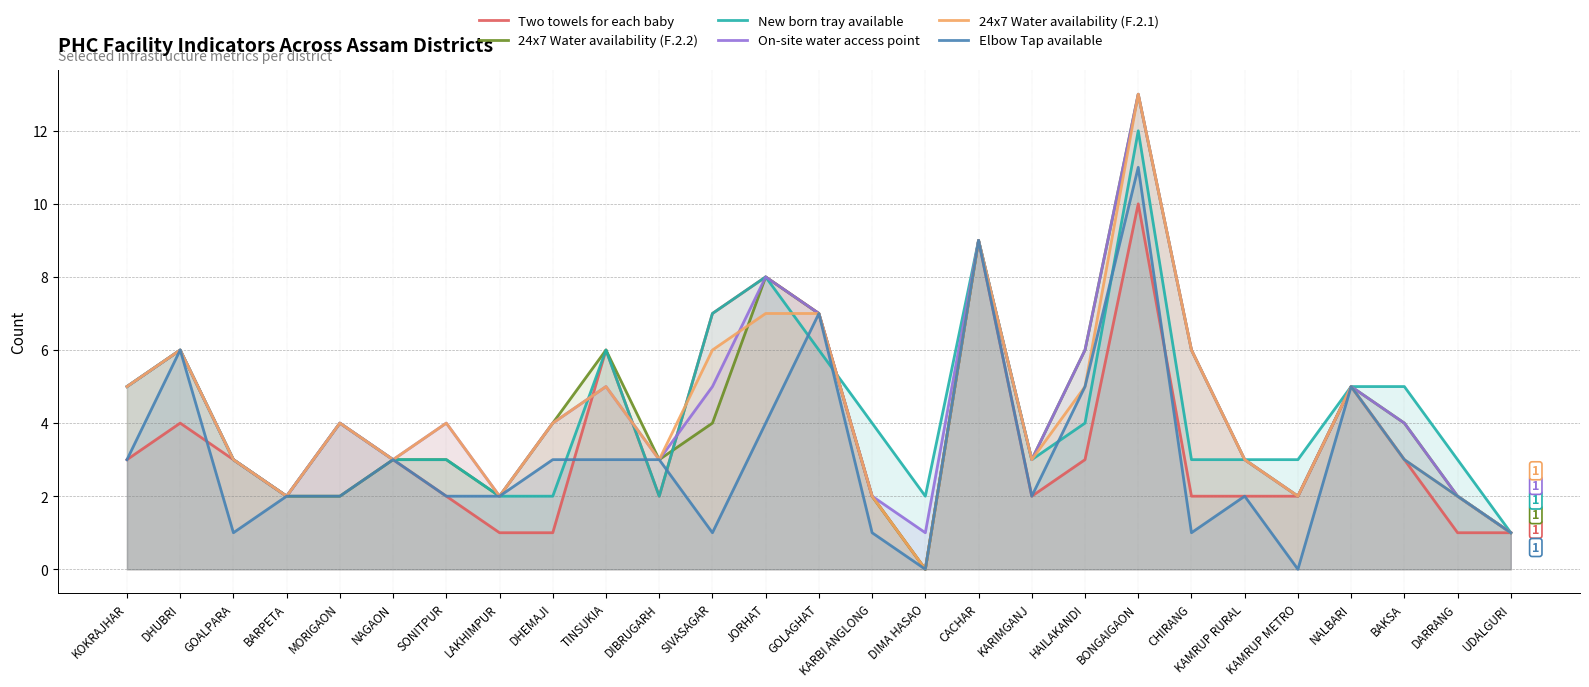

At how many categories does at least one series exceed 2?

23